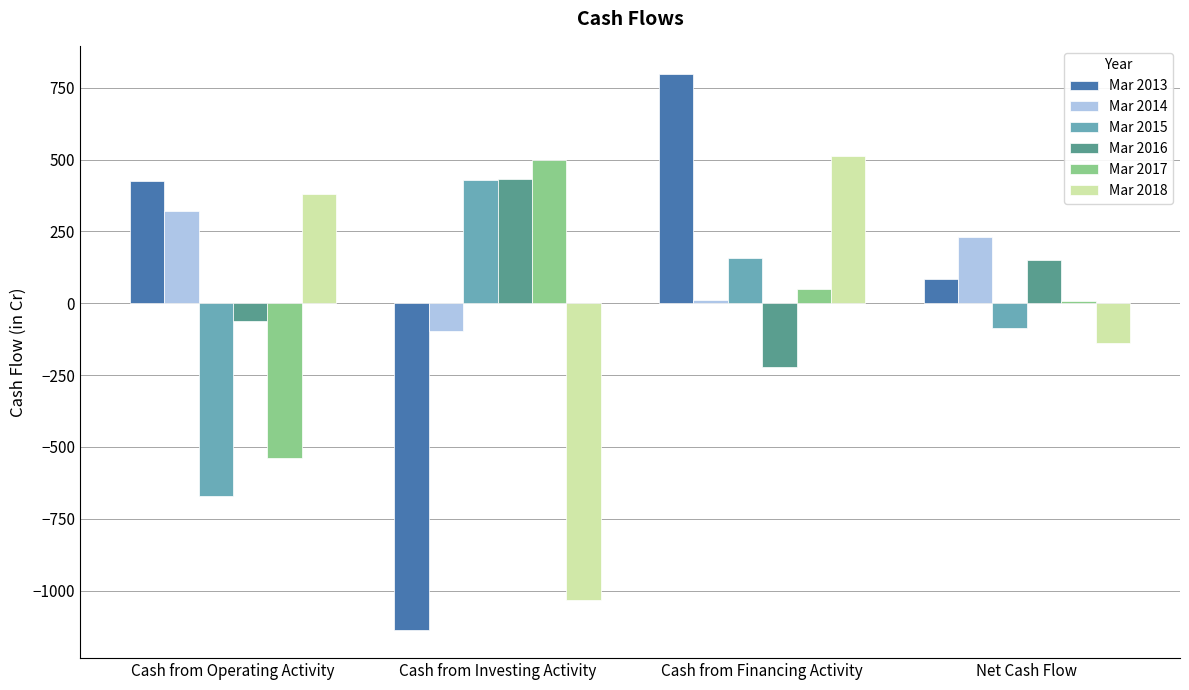

How many negative values does the Mar 2016 series have?

2